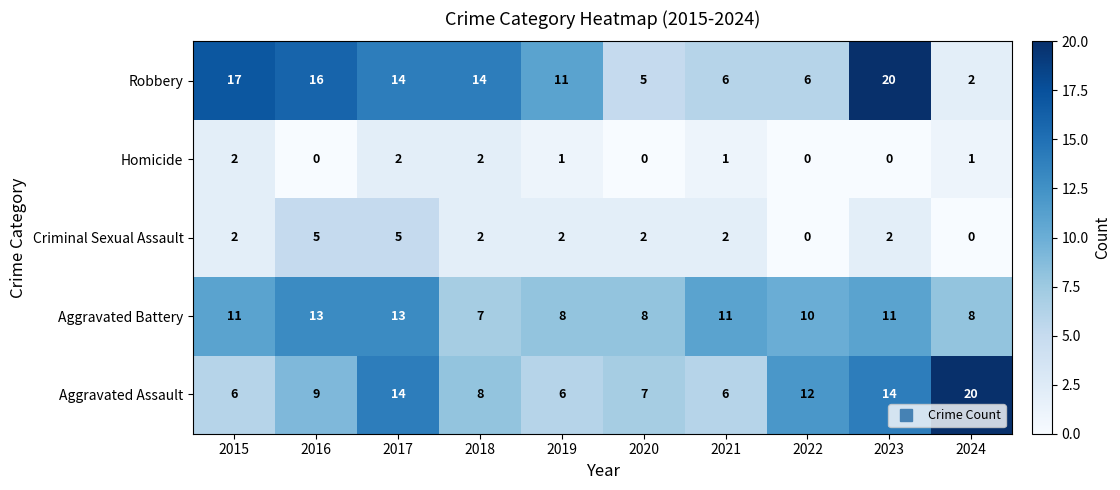

How many categories are shown in the chart?

10